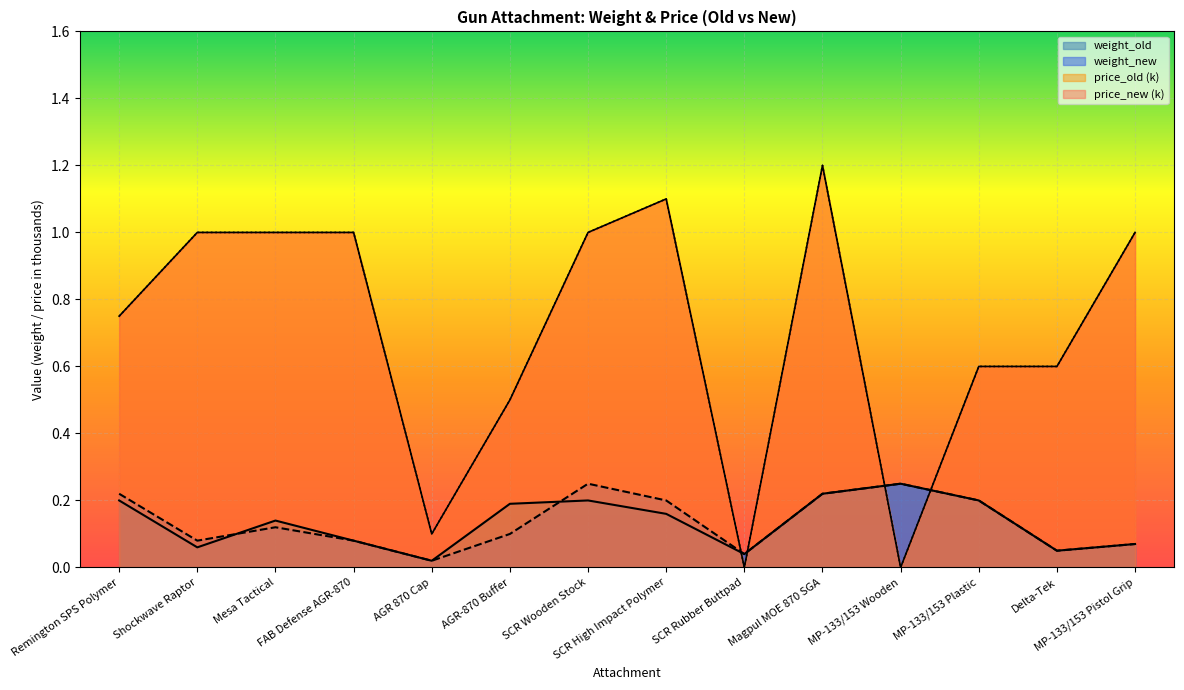

Which series changed the most between Mesa Tactical and AGR 870 Cap?

price_old